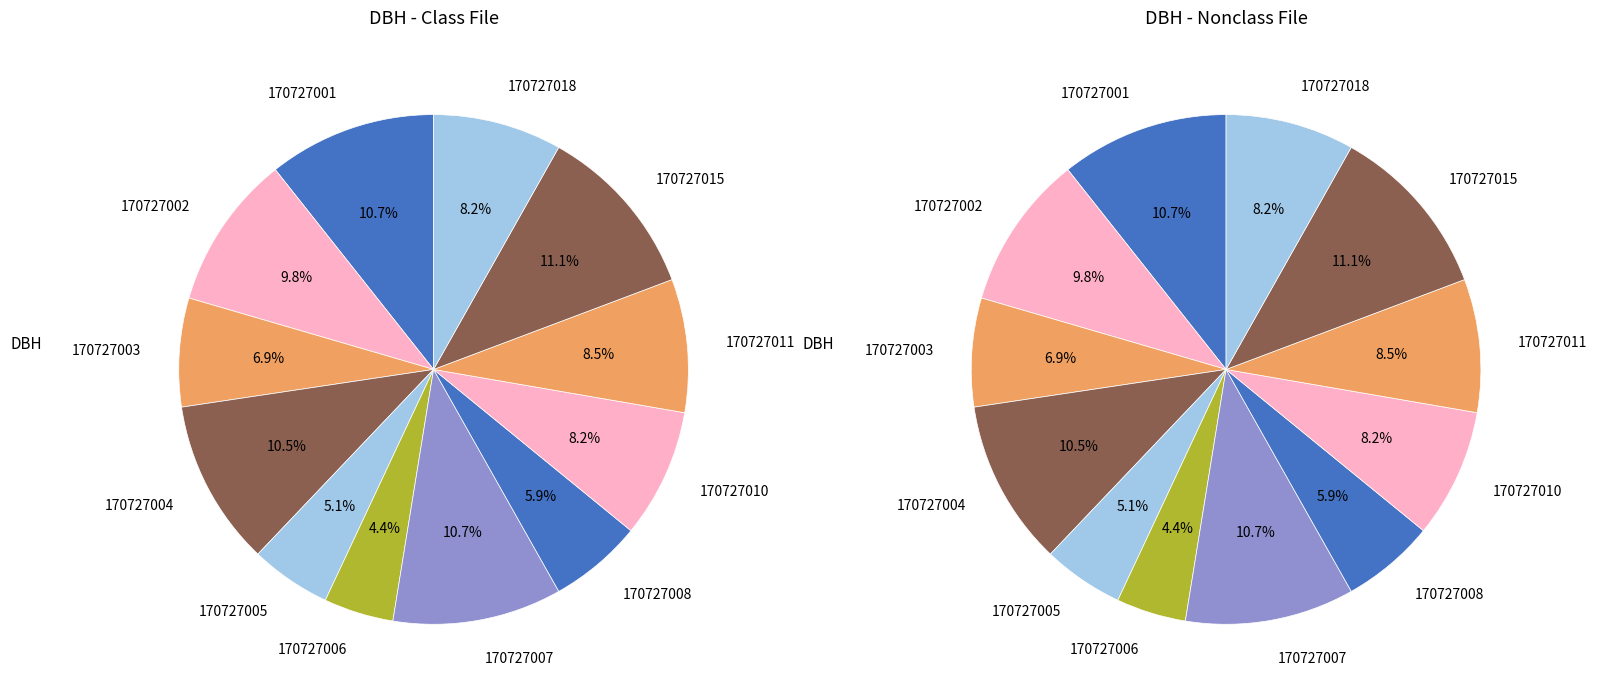

To the nearest percent, what portion does 170727008 represent?

6%